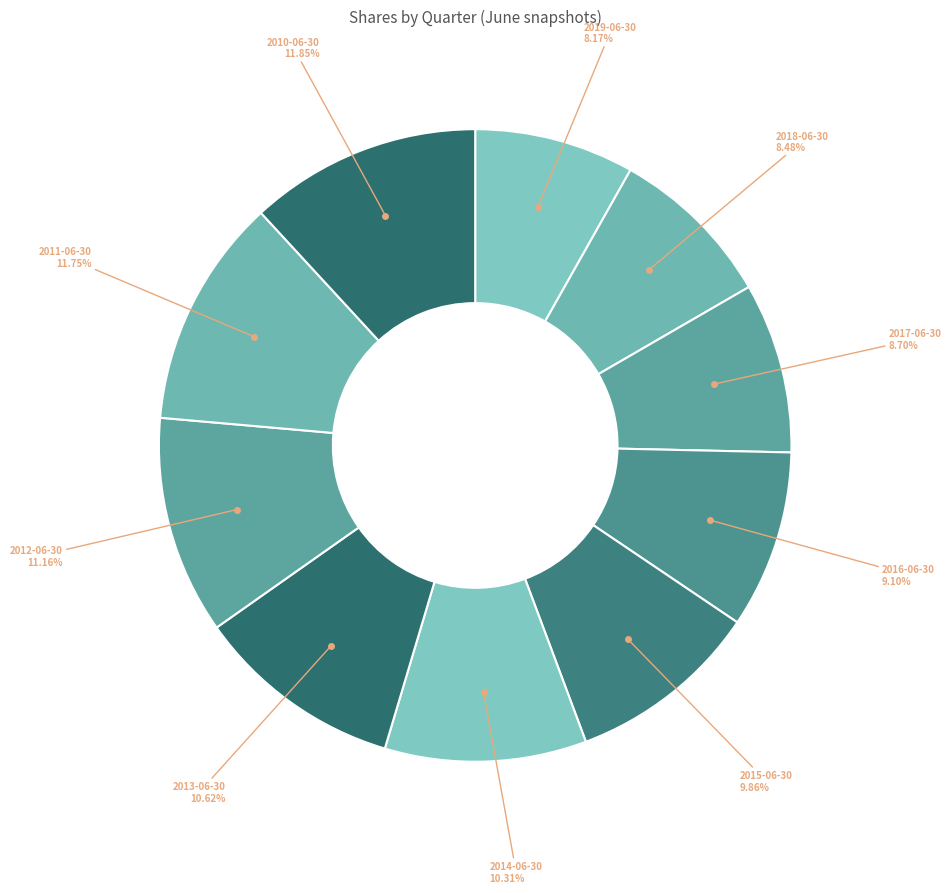

What is the largest slice in the pie chart?

2010-06-30